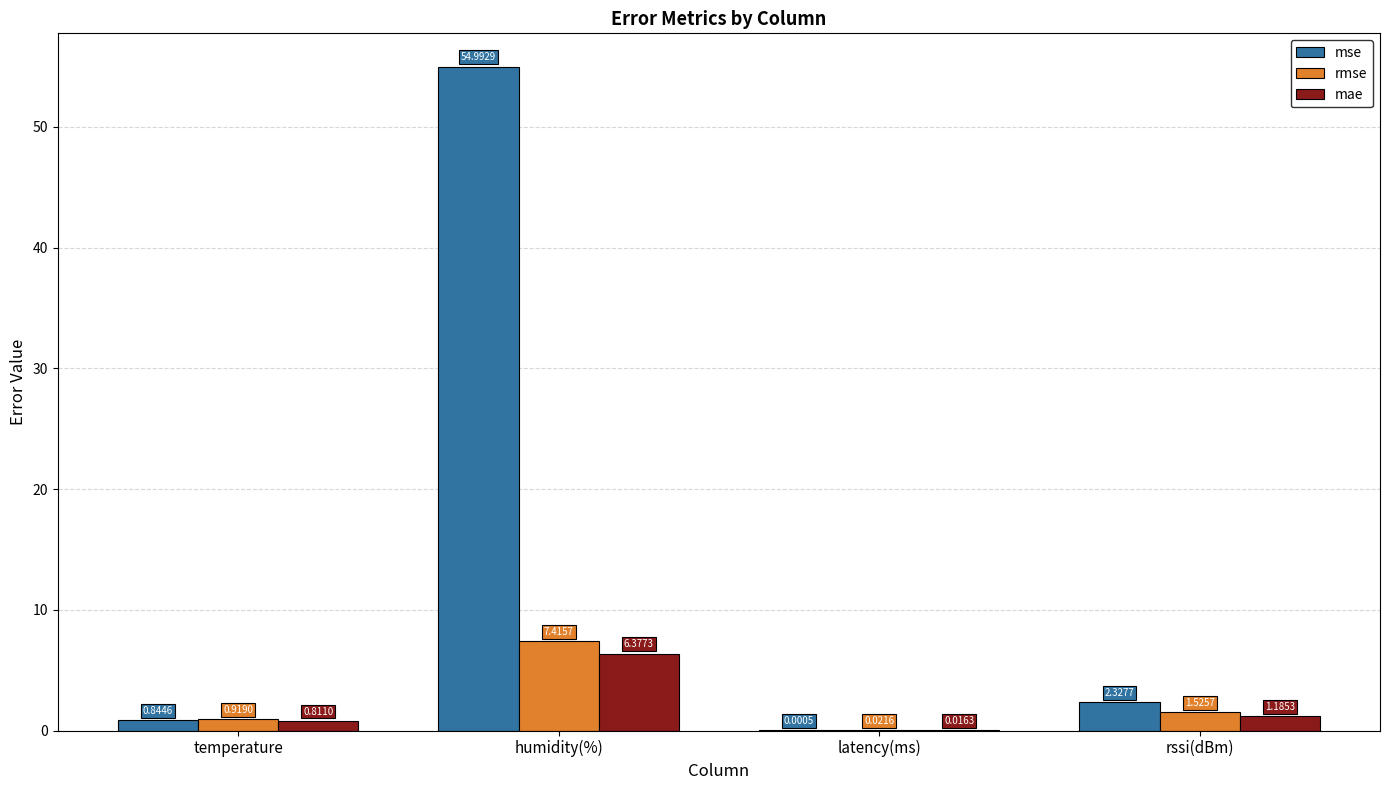

At which label is mae closest to 3?

rssi(dBm)